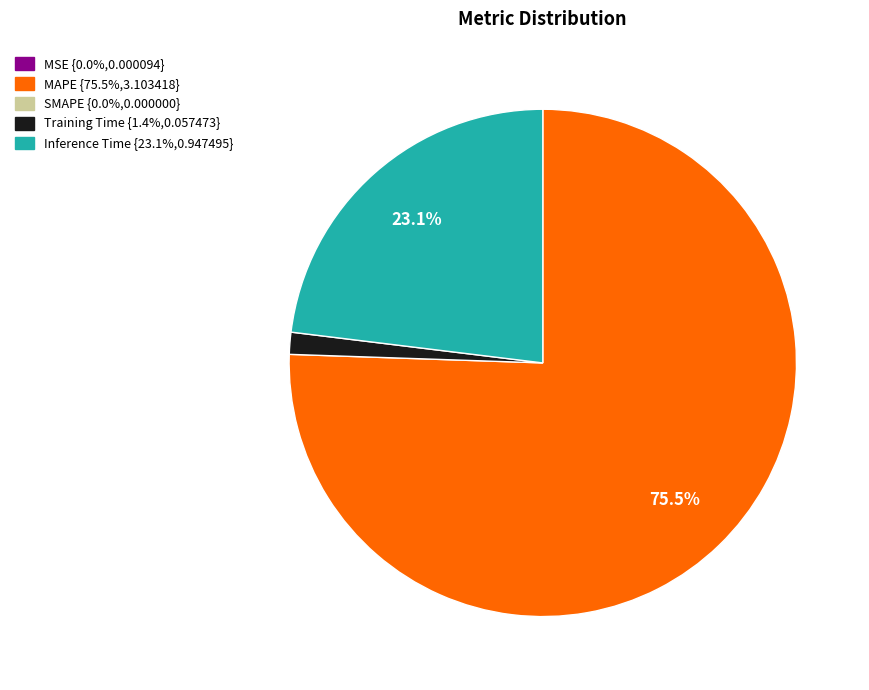

Is there any slice that represents more than half of the pie?

Yes